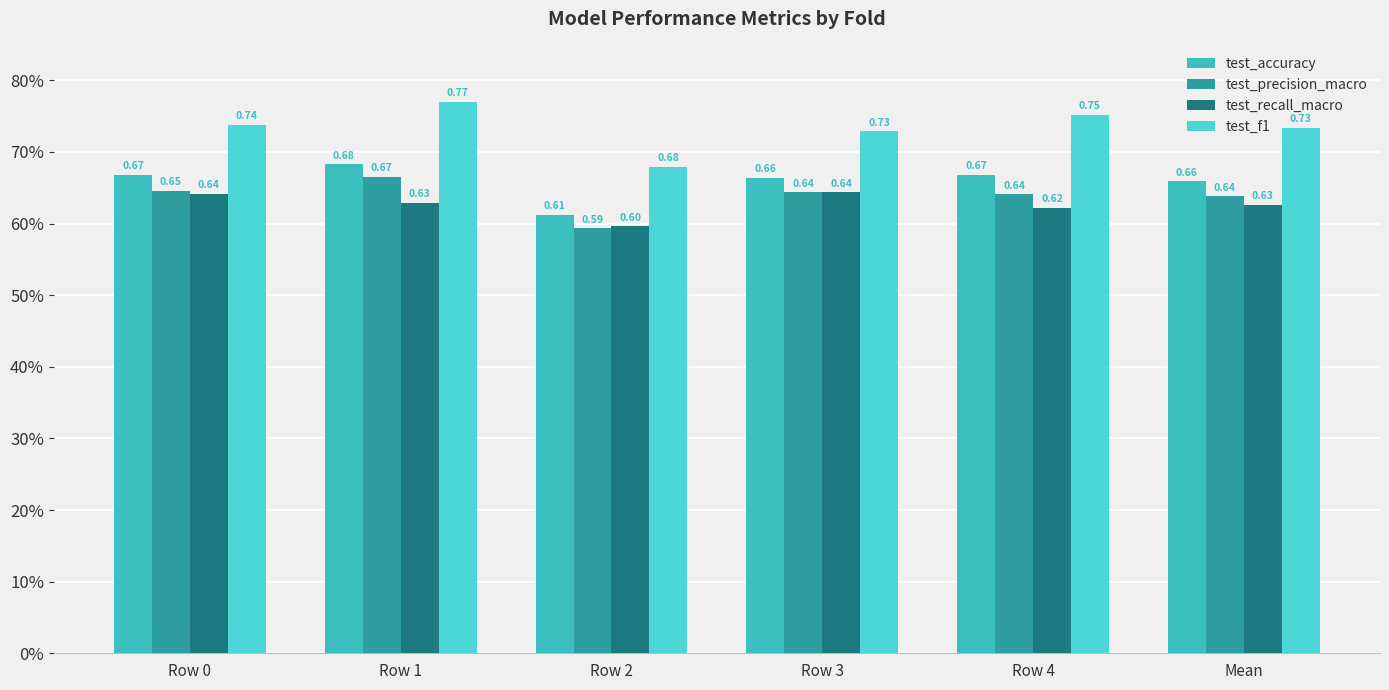

Which series has the largest total across all categories?

test_f1